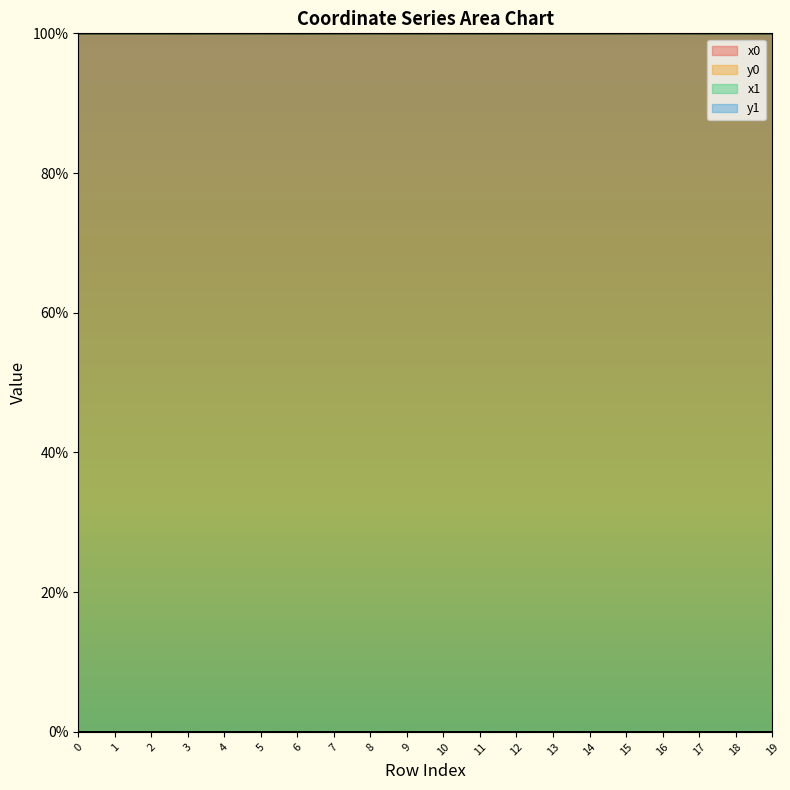

Rank the categories by y1 value from highest to lowest.

6, 3, 9, 17, 2, 5, 8, 0, 1, 16, 4, 7, 10, 19, 18, 11, 13, 12, 15, 14